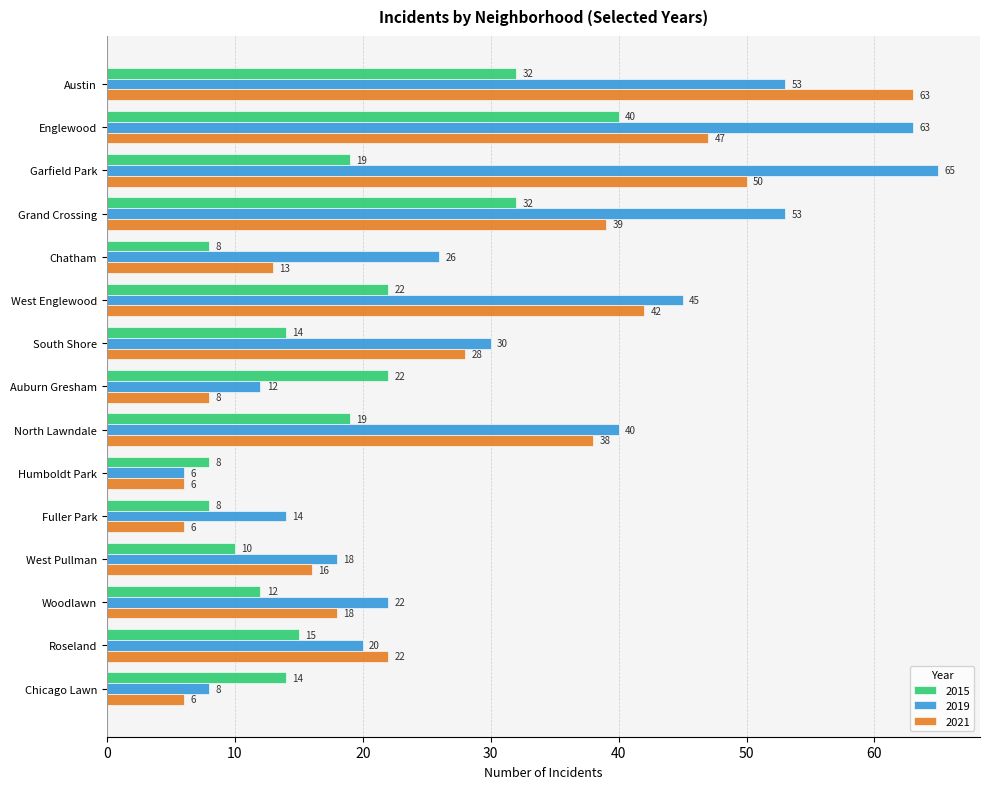

At Grand Crossing, list the series in order from smallest to largest.

2015, 2021, 2019